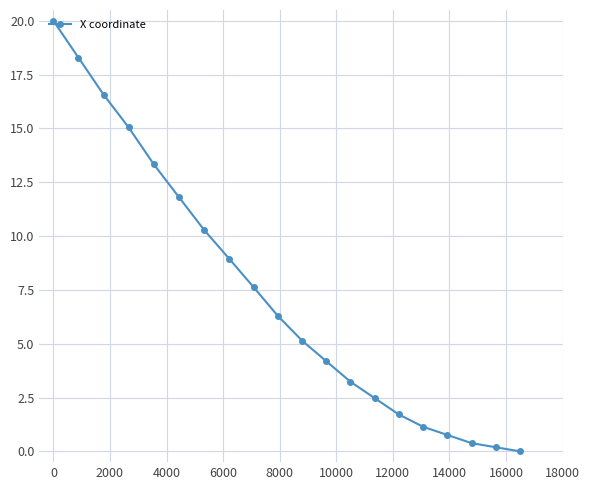

What is the sum of all values?

147.4